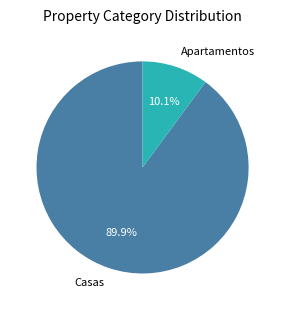

True or false: Casas accounts for 99% of the total.

False